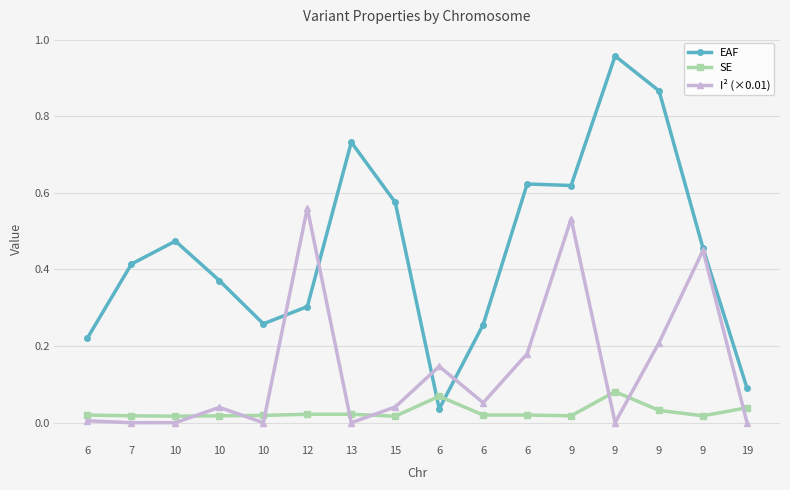

How many lines are shown in the chart?

3